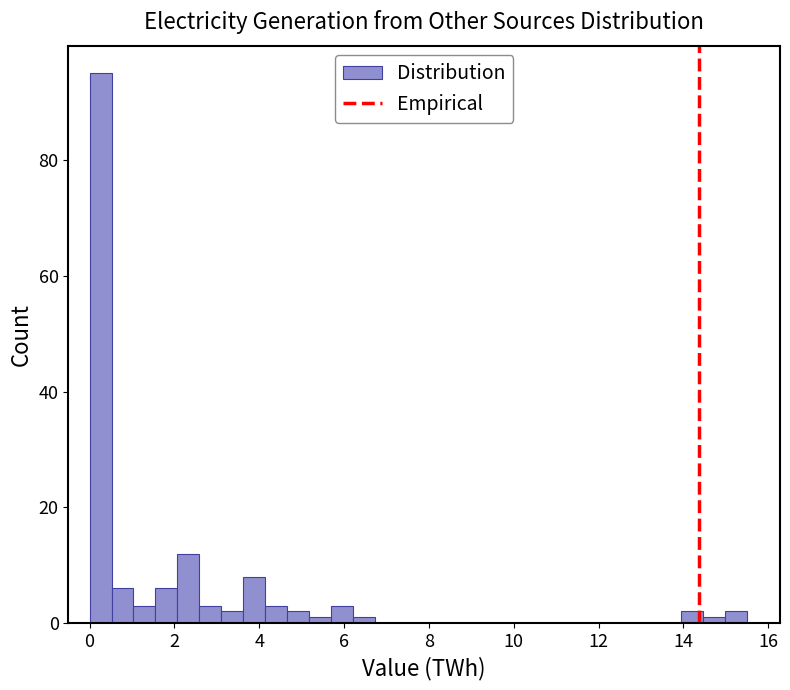

Read against the x-axis, roughly where is the centre of the tallest bar?

0.2